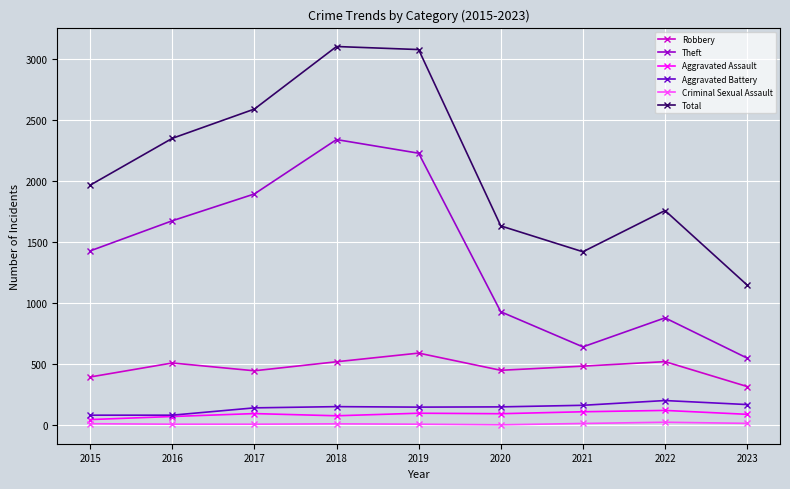

True or false: Aggravated Assault has a value of 89 at 2023.

True